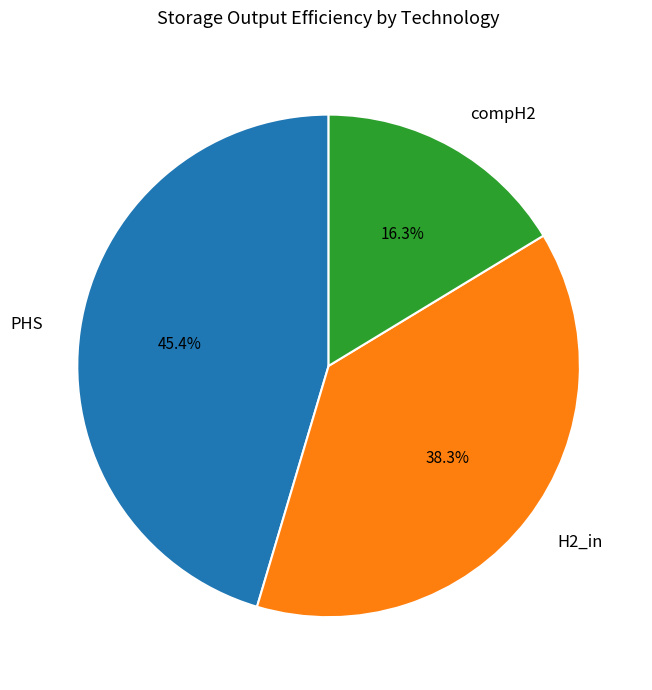

To the nearest percent, what percentage of the pie is compH2?

16%